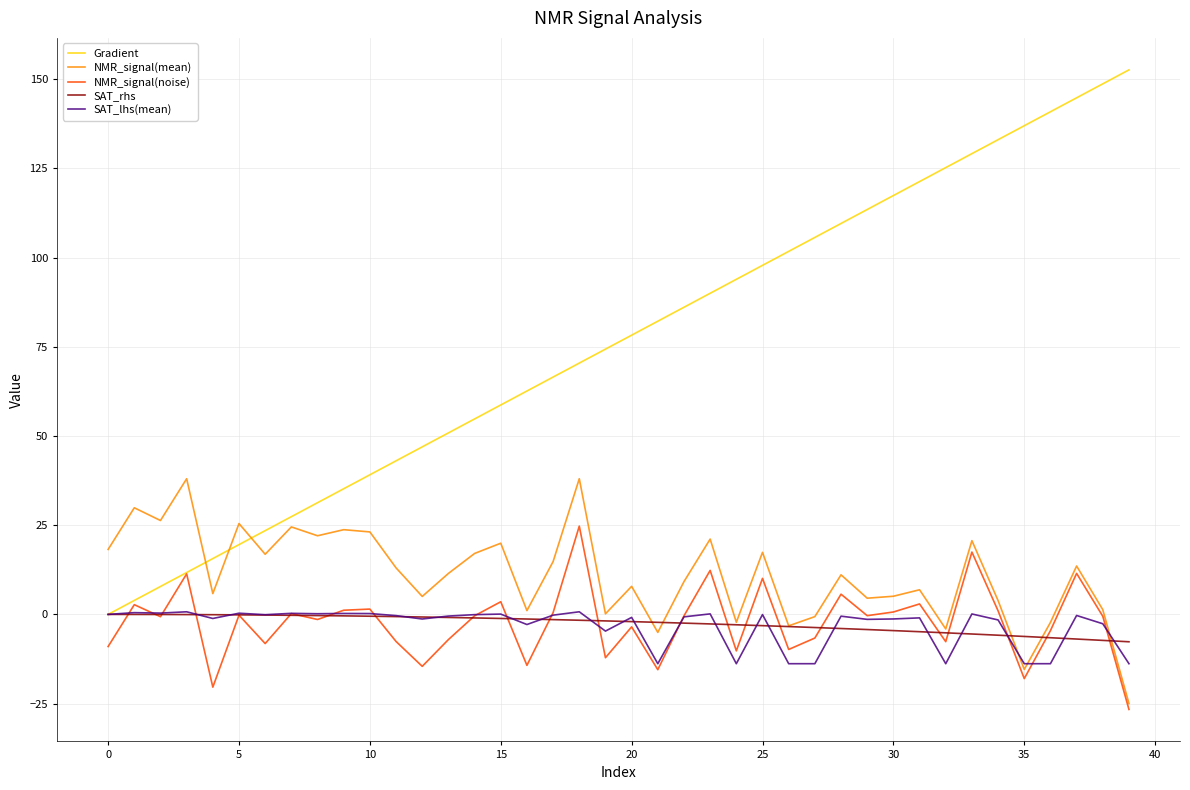

Which series has the largest range (max minus min)?

Gradient